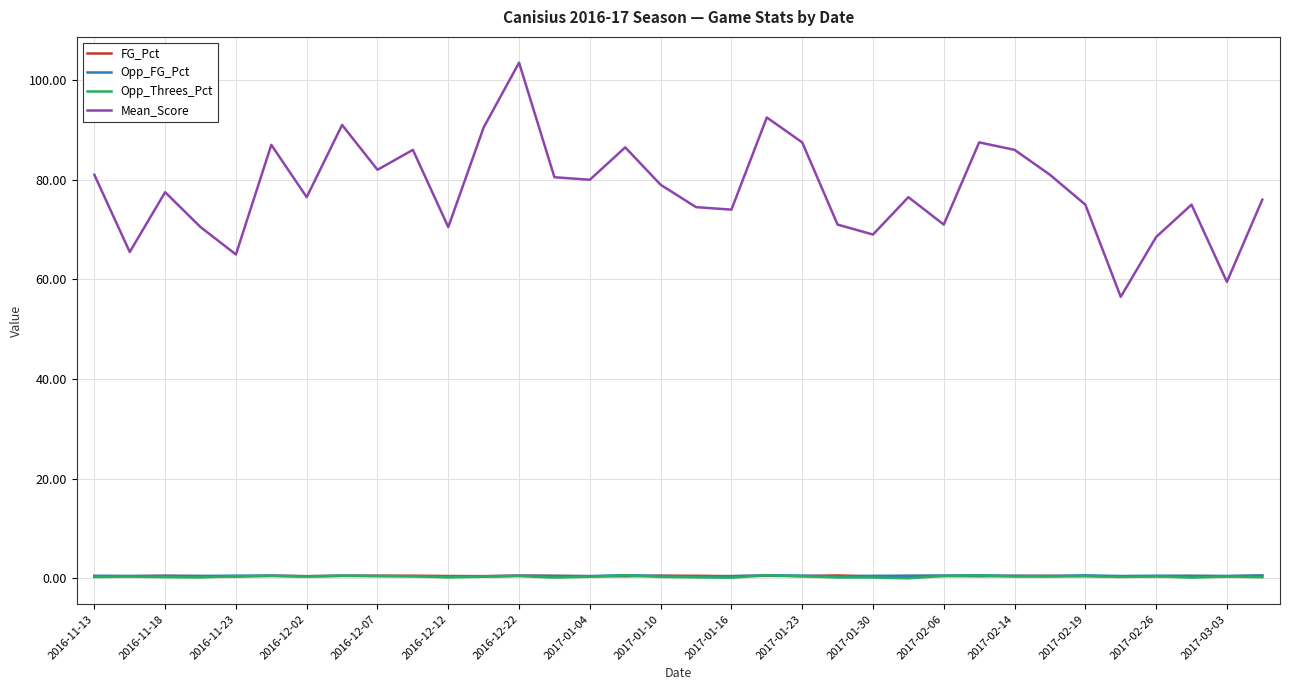

Does the chart display data point markers on the line(s)?

No